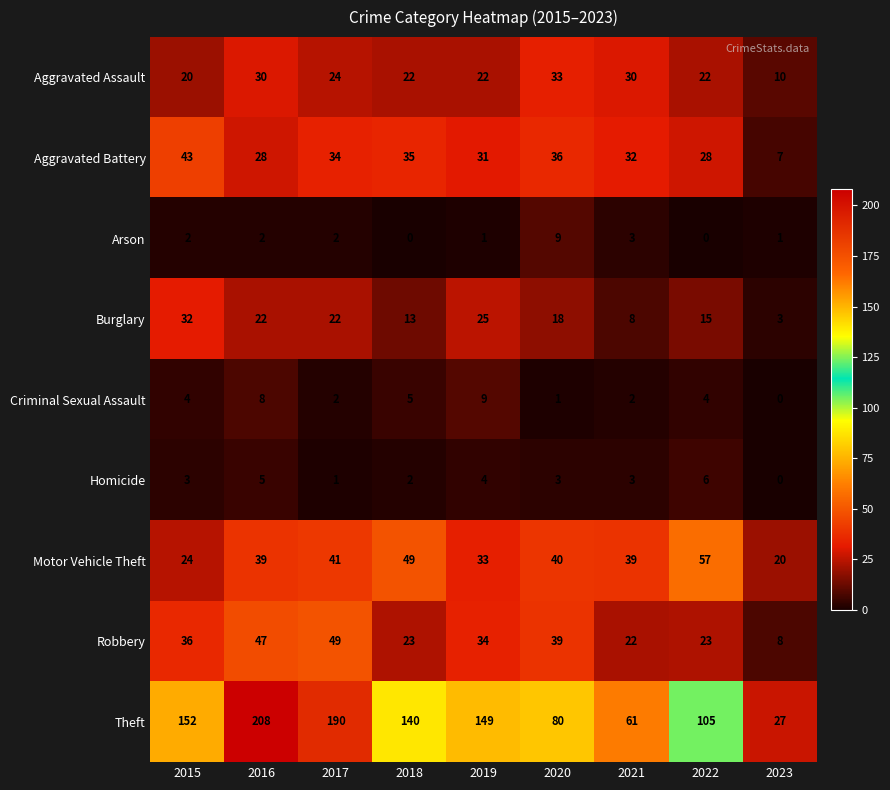

Which series has the largest total across all categories?

Theft